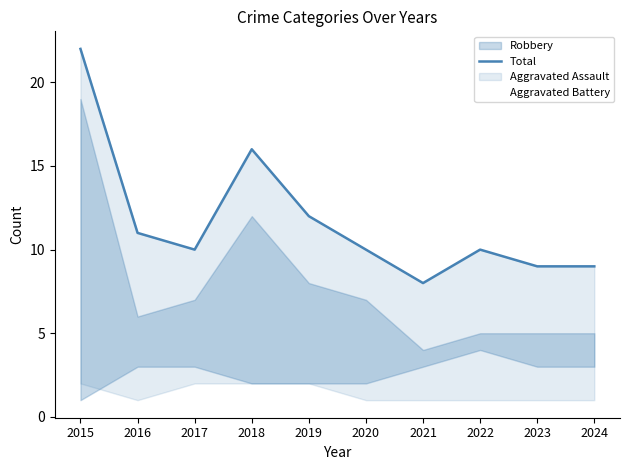

Approximately how many times larger is the value at 2022 compared to 2015?

0.5